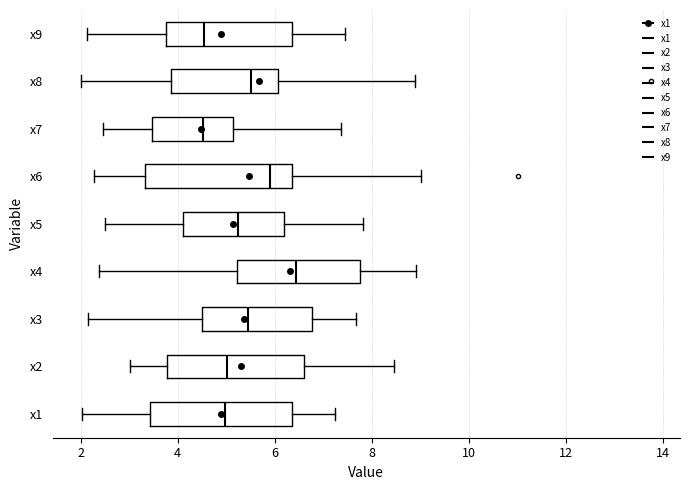

Reading bottom to top, transcribe this box plot: for each box, give where its median line is, the range the box spans, and where its two whiskers end, as read against the x-axis. The values are not printed on the chart, so give them approximately, as read against the axis.

x1: median 5.0, box 3.4 to 6.4, whiskers 2.0 to 7.2
x2: median 5.0, box 3.8 to 6.6, whiskers 3.0 to 8.4
x3: median 5.4, box 4.6 to 6.8, whiskers 2.2 to 7.6
x4: median 6.4, box 5.2 to 7.8, whiskers 2.4 to 9.0
x5: median 5.2, box 4.2 to 6.2, whiskers 2.6 to 7.8
x6: median 6.0, box 3.4 to 6.4, whiskers 2.2 to 9.0
x7: median 4.6, box 3.4 to 5.2, whiskers 2.4 to 7.4
x8: median 5.6, box 3.8 to 6.0, whiskers 2.0 to 8.8
x9: median 4.6, box 3.8 to 6.4, whiskers 2.2 to 7.4